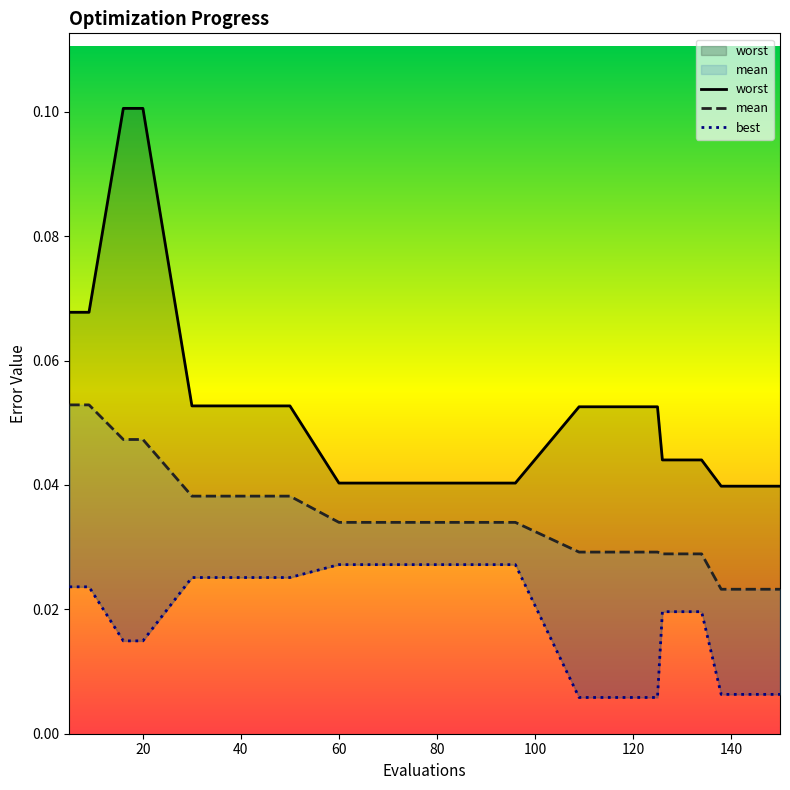

At how many categories does at least one series exceed 0?

16